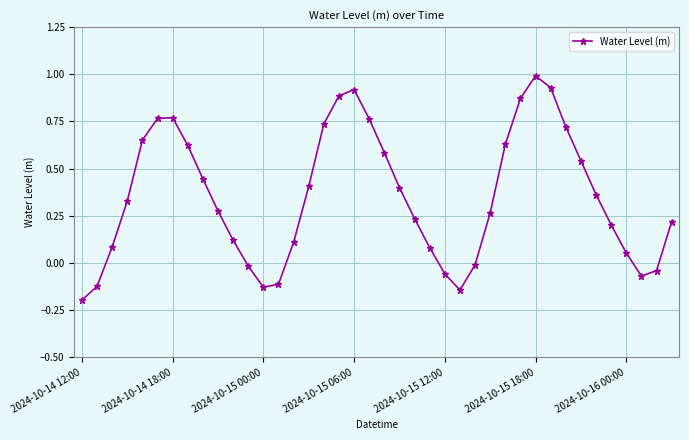

True or false: the data has more than 1 interior local peaks.

True